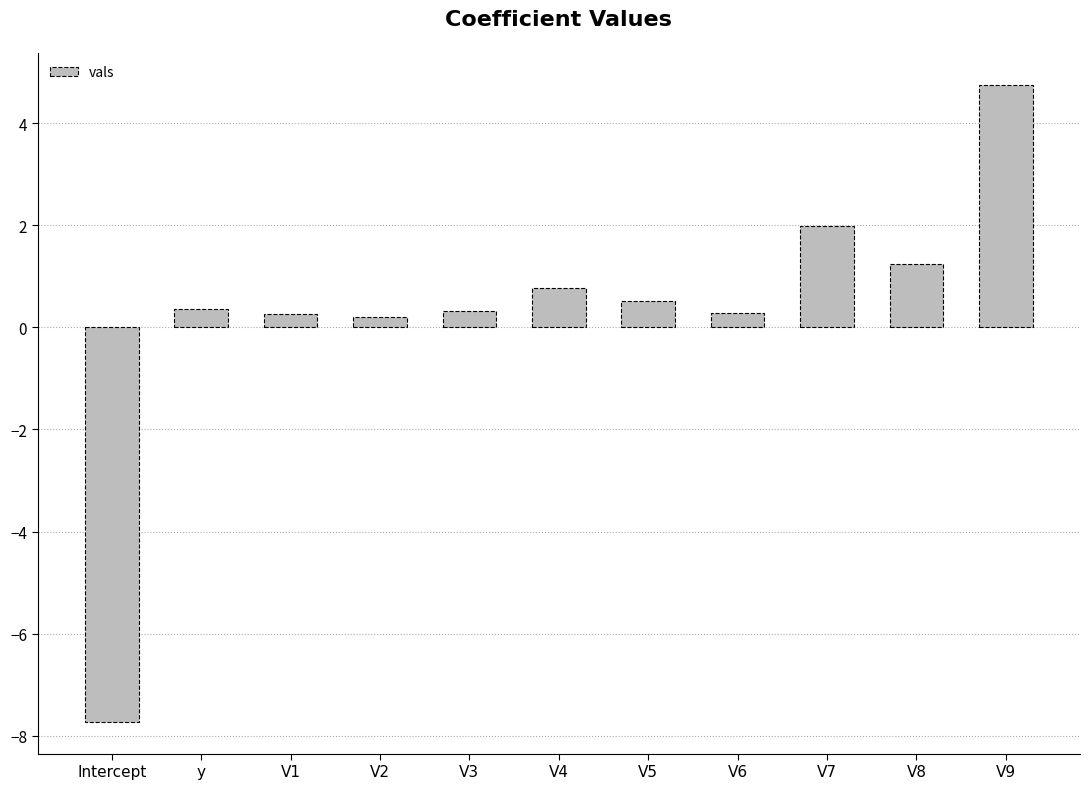

What is the sum of all values?

3.0